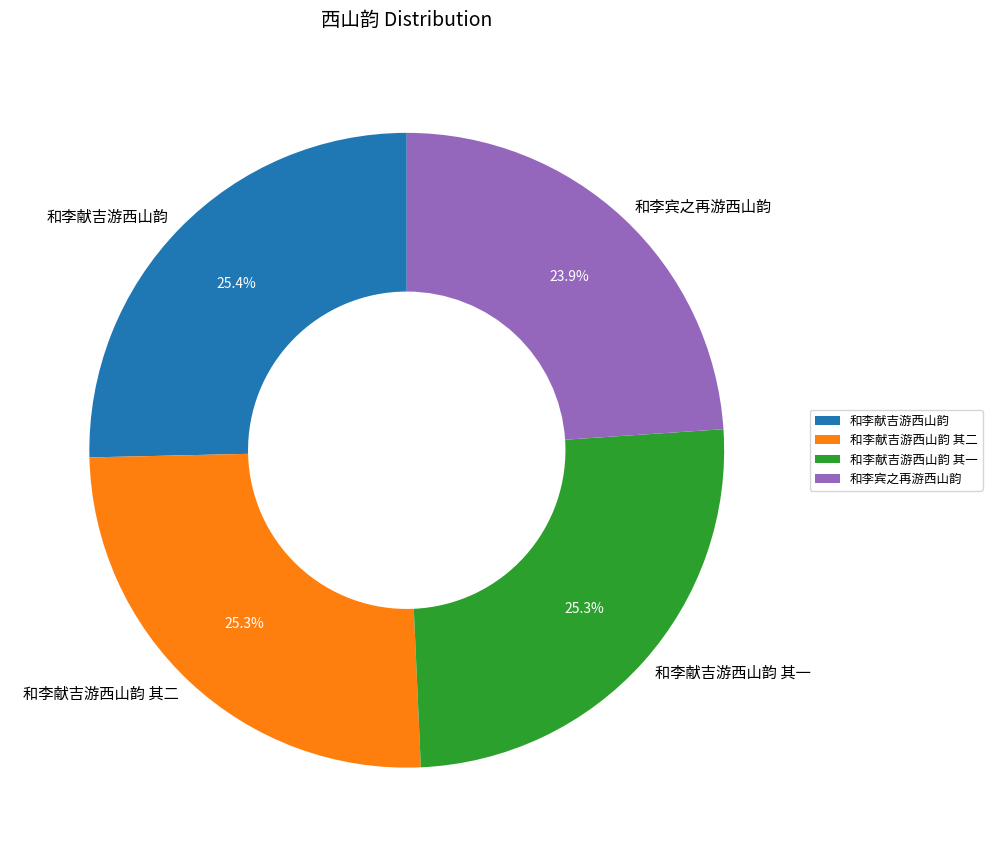

Is 和李献吉游西山韵 其一 the majority of the pie?

No